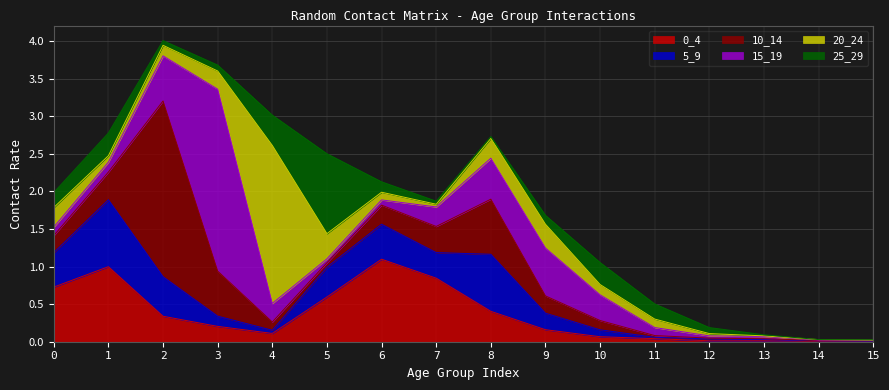

Is it true that 10_14 equals 0.6 at 3?

True